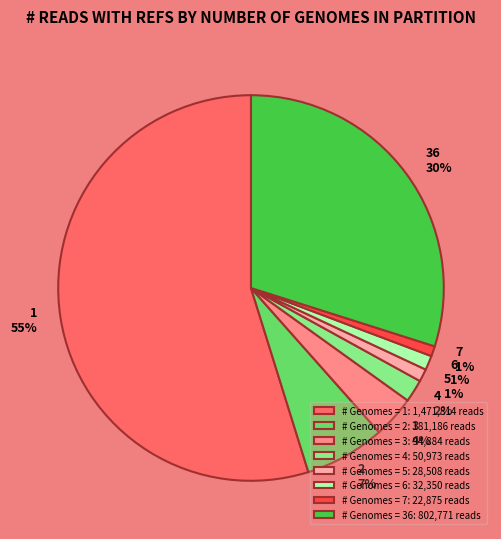

To the nearest percent, what is the combined percentage of 2 and 6?

8%